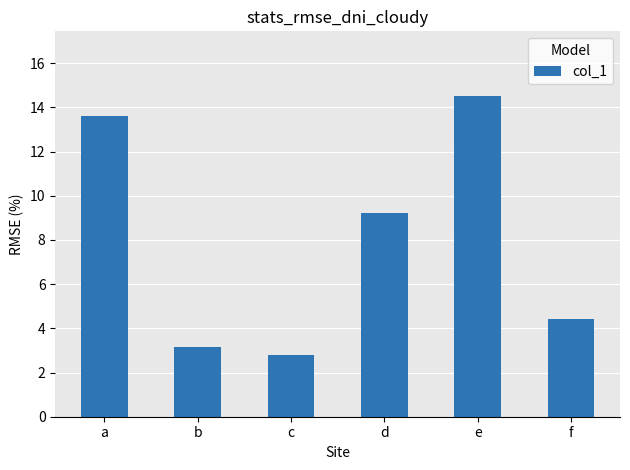

What is the difference between the maximum and minimum values?

11.8